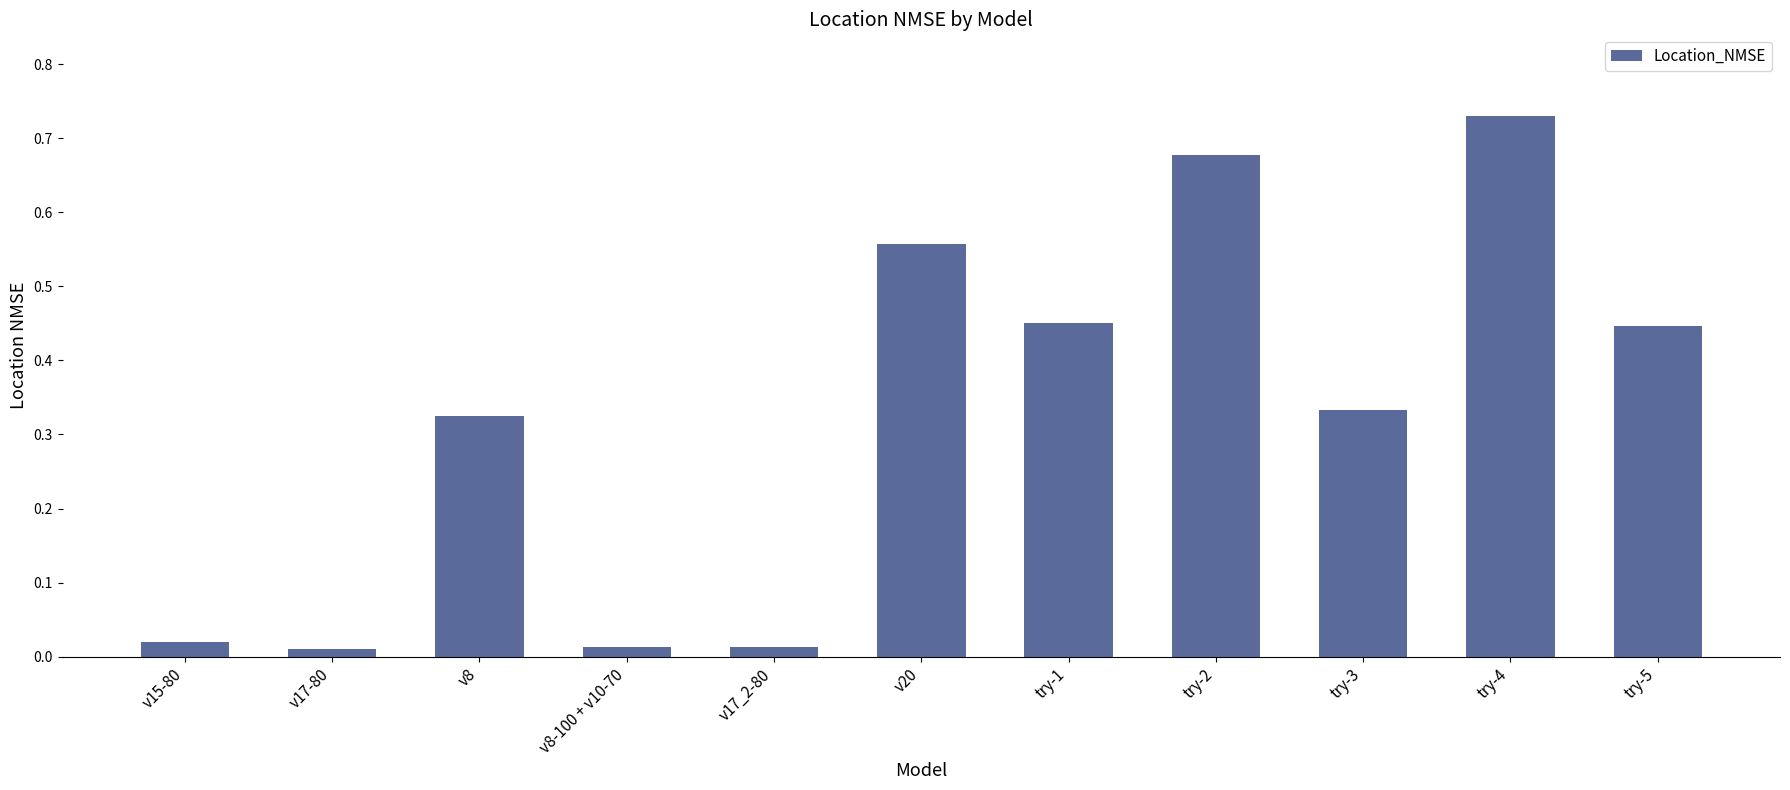

The value at v8 is 0.1. True or false?

False